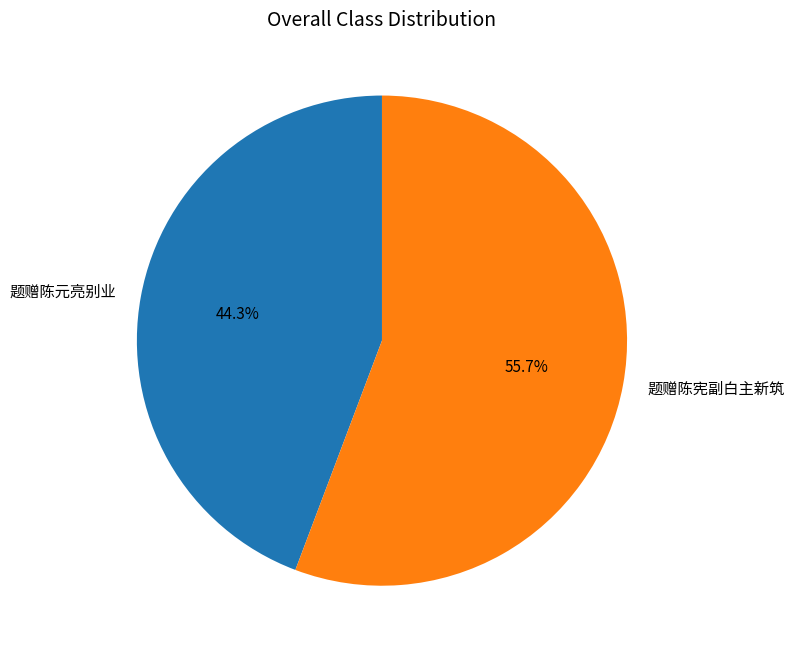

How much of the chart is everything except 题赠陈元亮别业?

55.7%